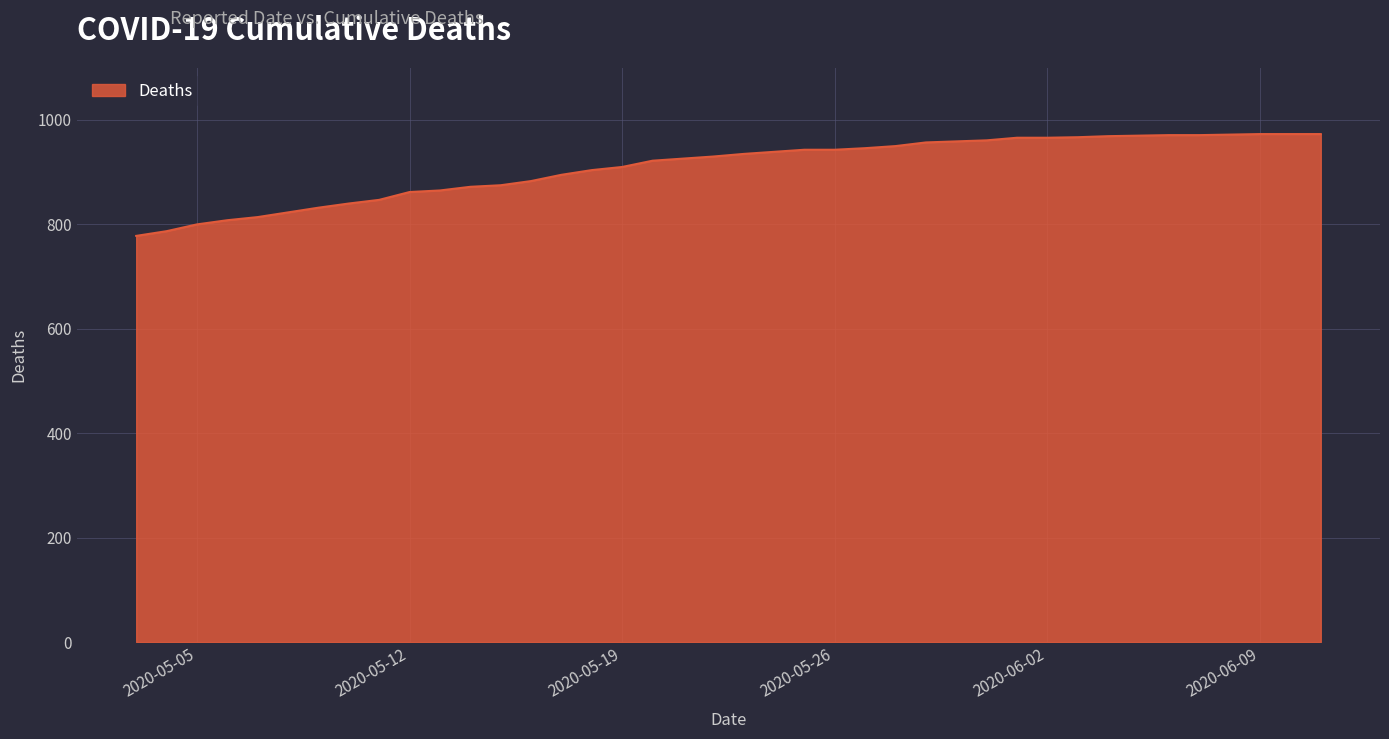

What is the smallest value displayed?

778